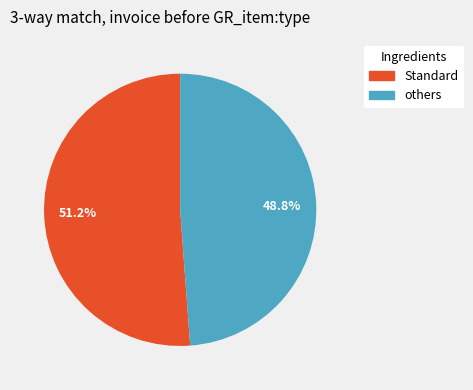

To the nearest percent, what is the average slice percentage?

50%